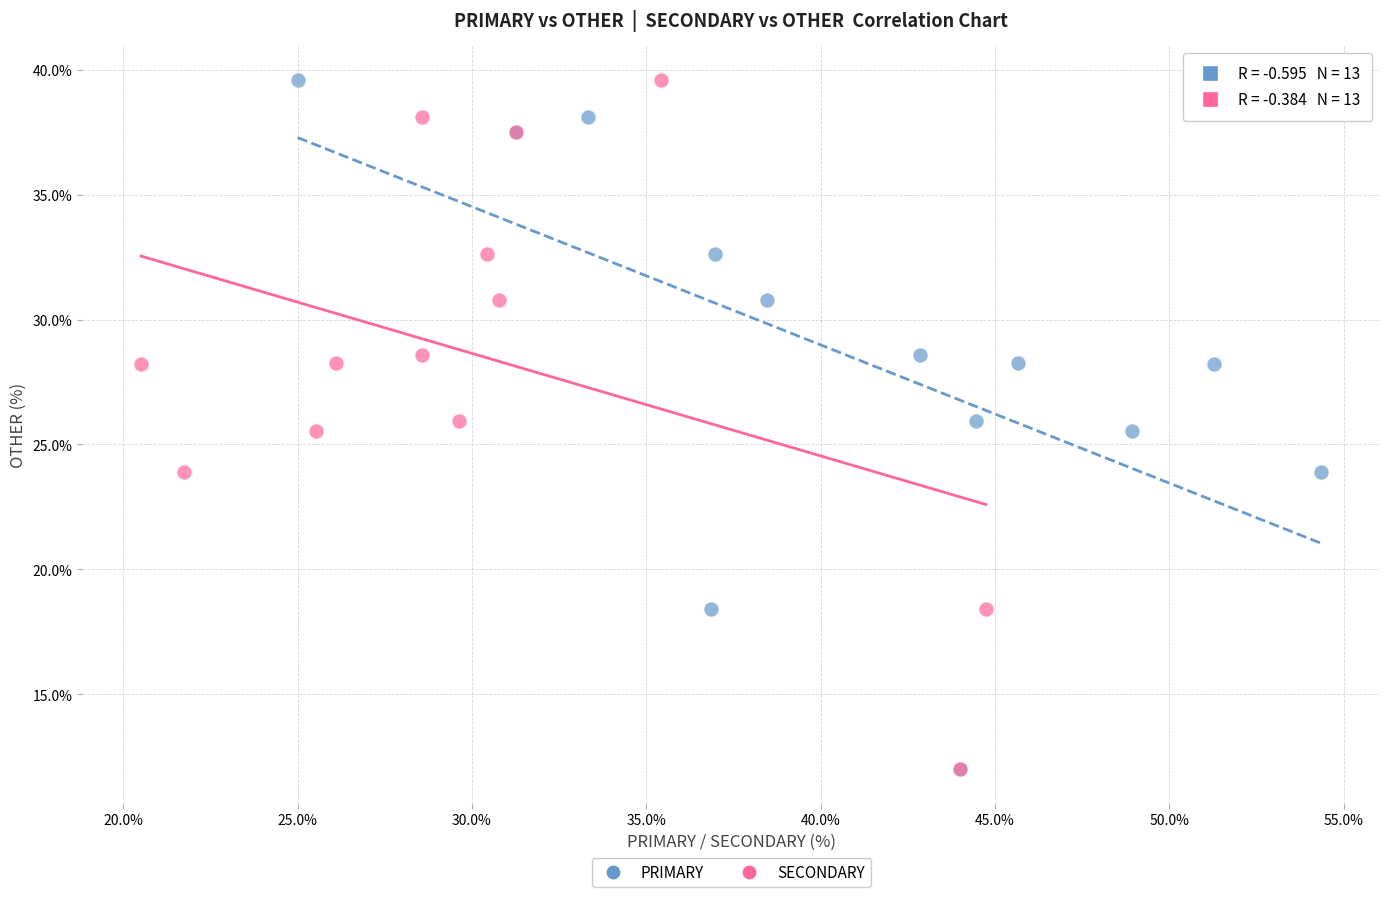

What are all the series names shown in the legend?

PRIMARY, SECONDARY